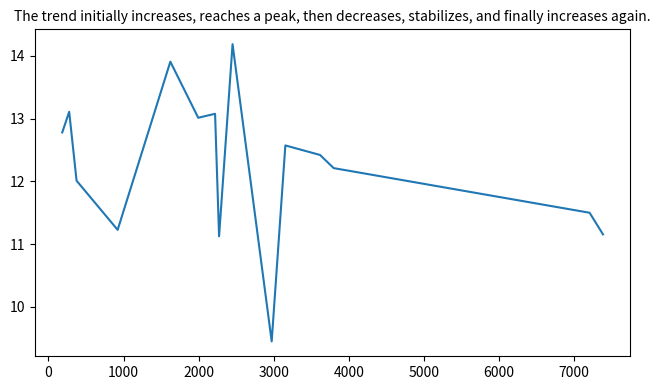

Does the chart have visible grid lines?

No